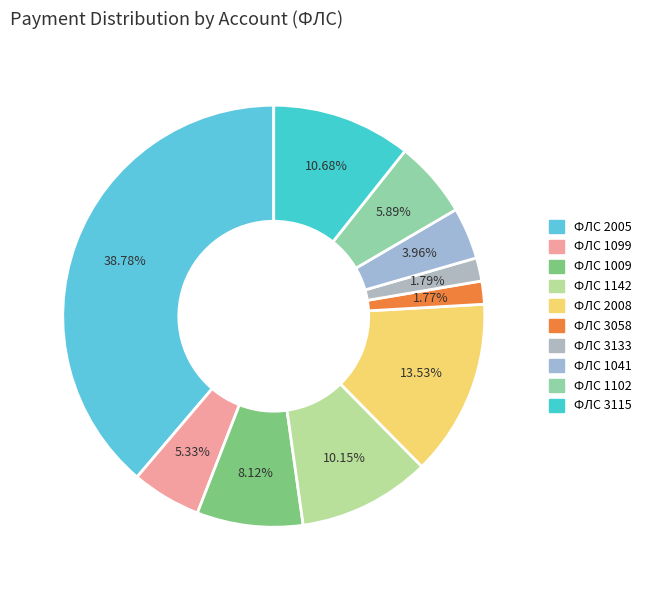

How many segments does this pie chart have?

10